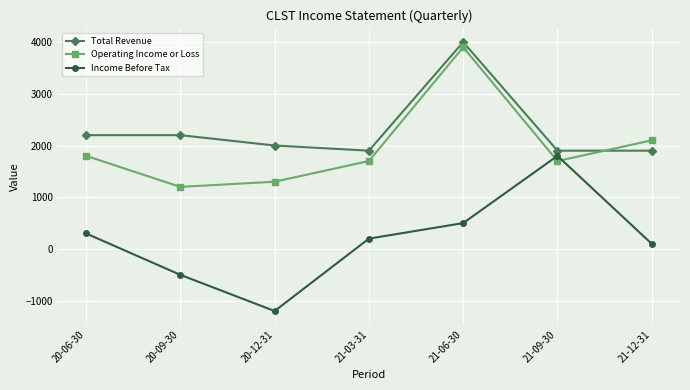

True or false: Total Revenue and Operating Income or Loss intersect in this chart.

True